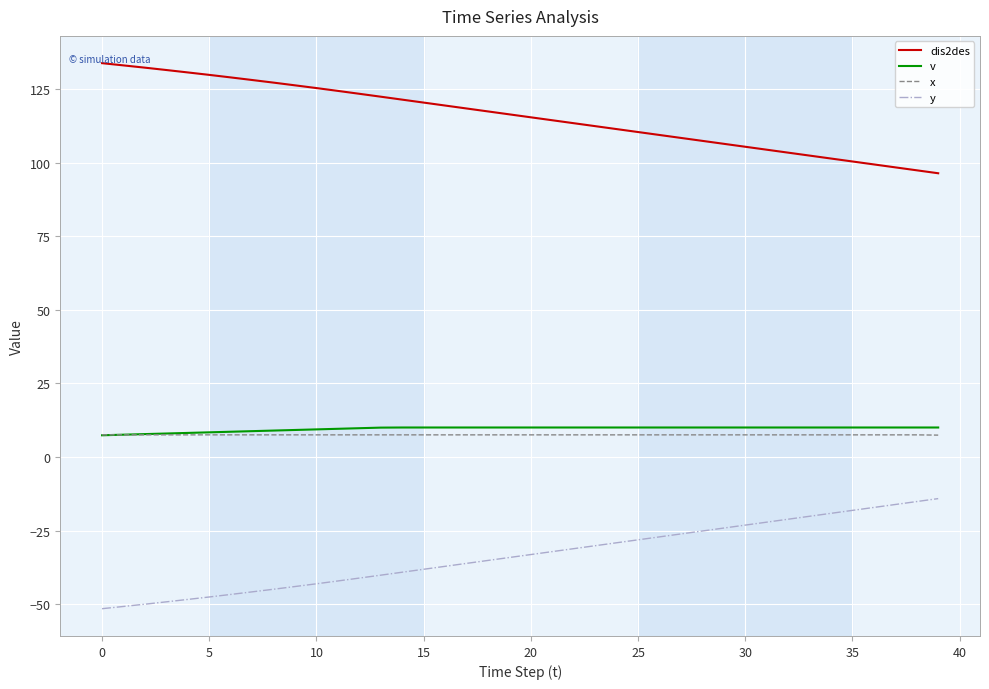

True or false: y and v intersect in this chart.

False